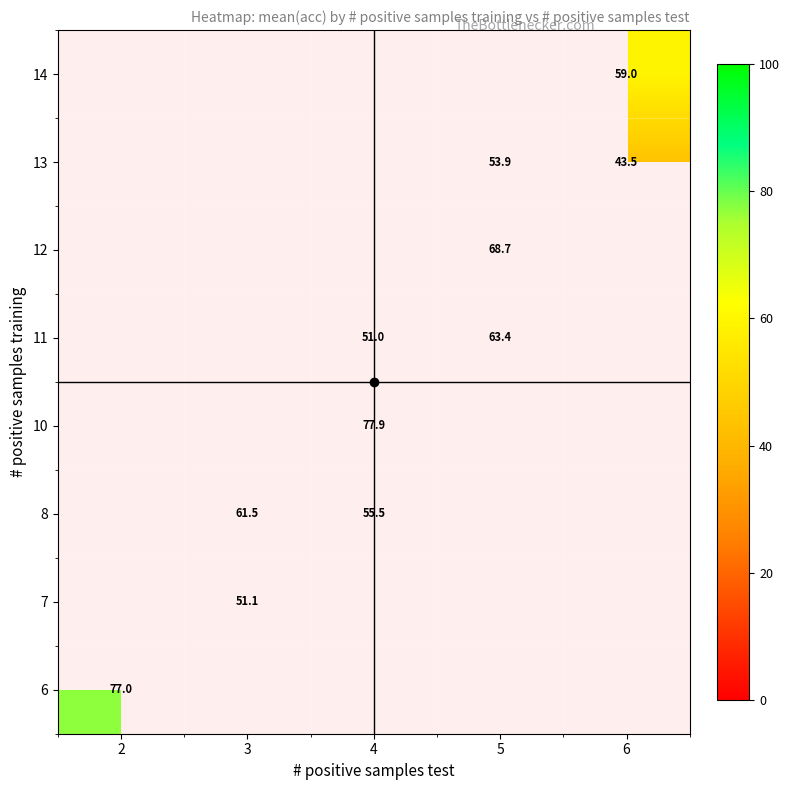

True or false: 8 has a value of 72.2 at 4.

False